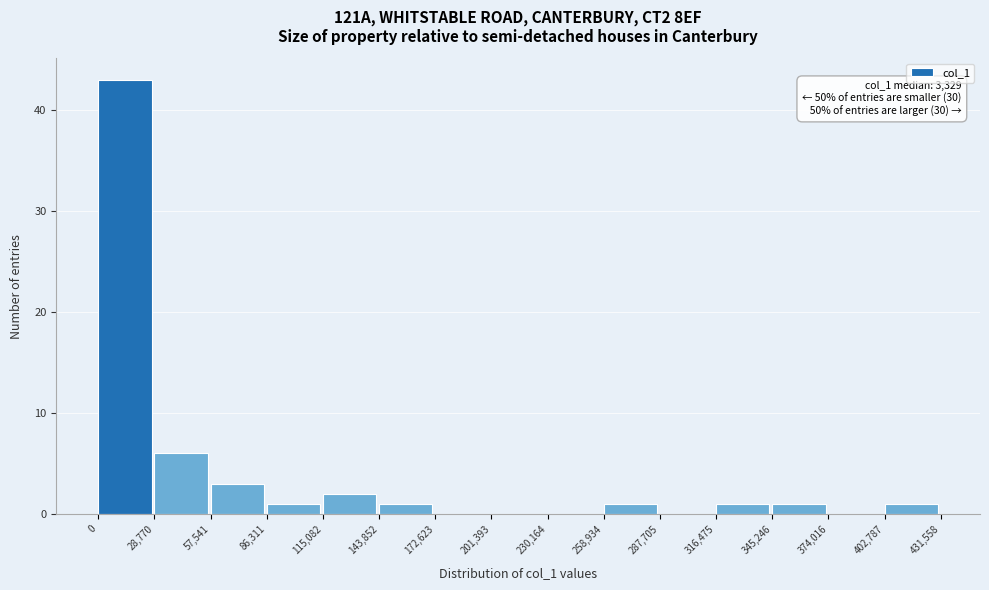

Over which range of the x-axis is the bar tallest?

0 to 28,770